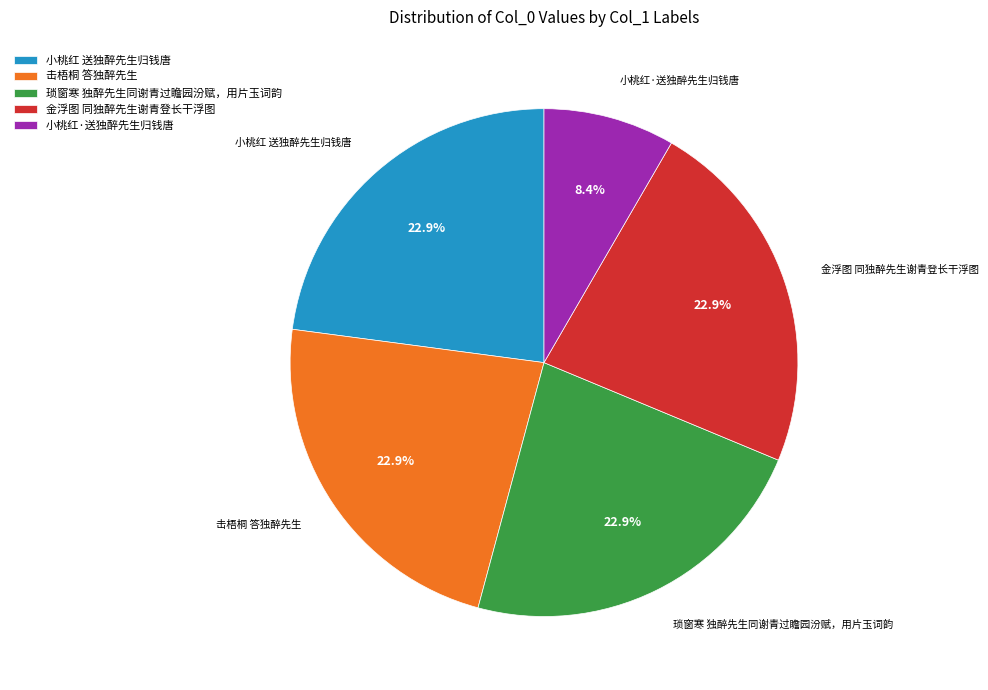

Is there any slice that represents more than half of the pie?

No